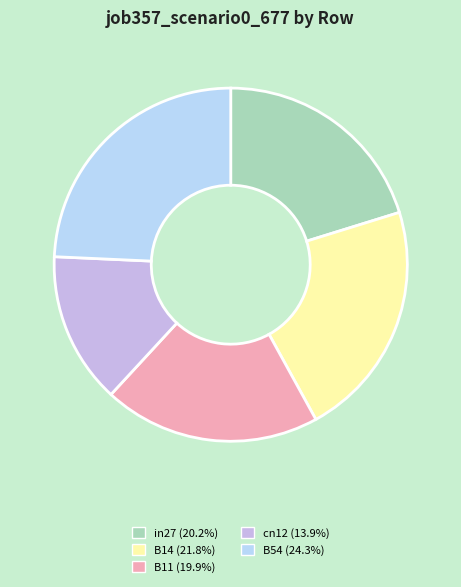

To the nearest percent, what is the difference between the in27 and B14 slice percentages?

2%